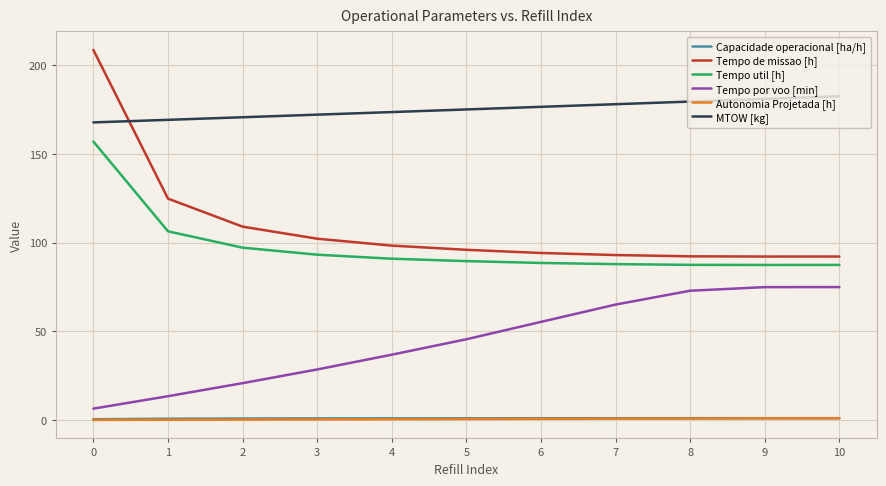

At which label is Tempo de missao [h] closest to 150?

1